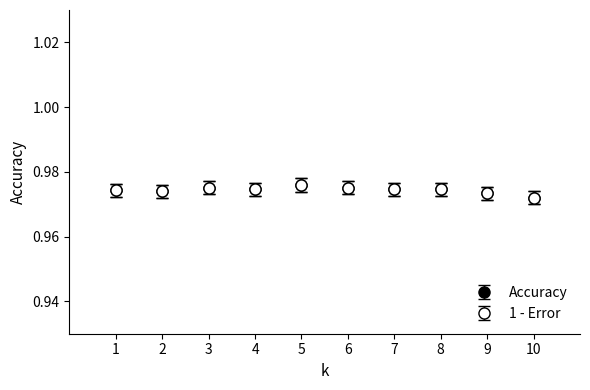

Does the chart have visible grid lines?

No